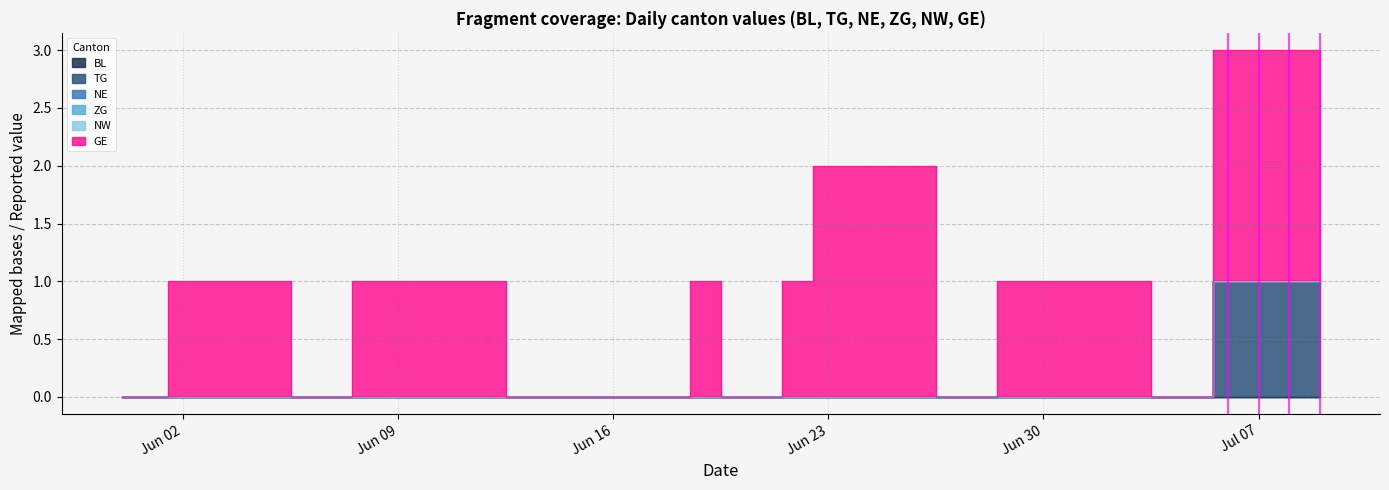

The TG series shows 0 at 11. True or false?

True